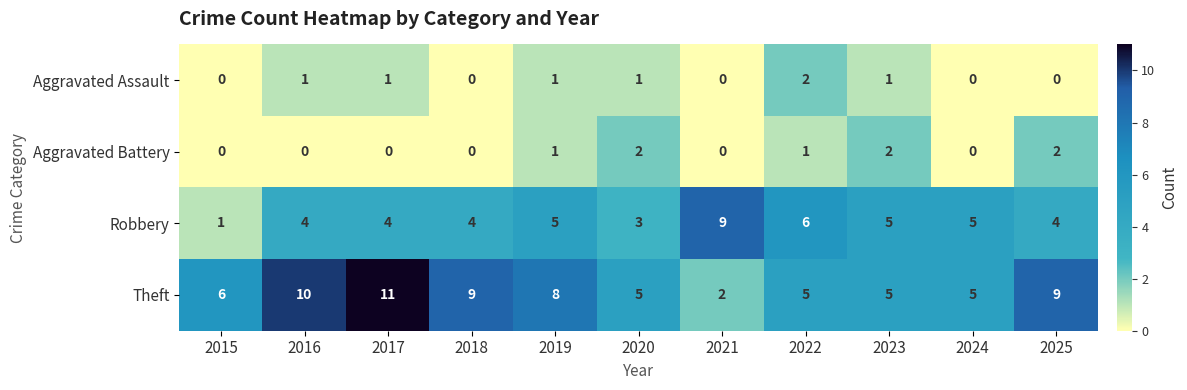

Is the value of Theft at 2018 greater than the value of Robbery at 2022?

Yes